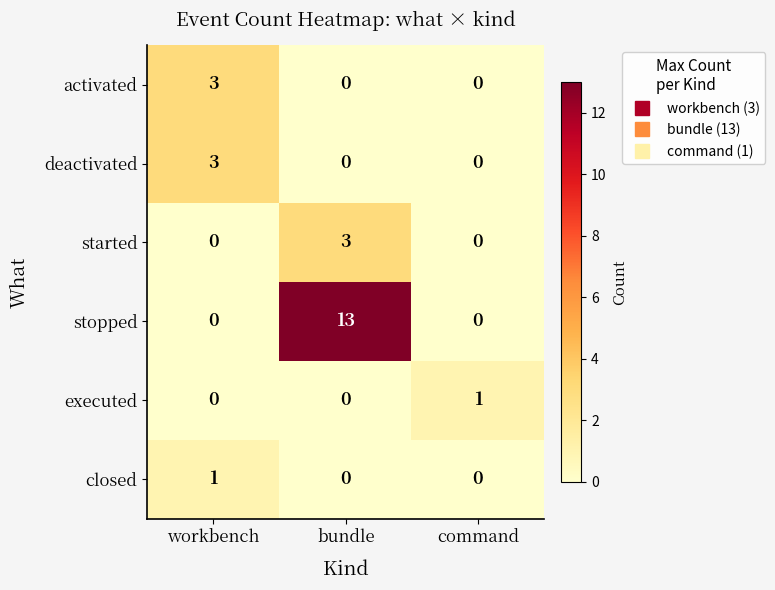

Count the stopped values in the range 0 to 13.

3